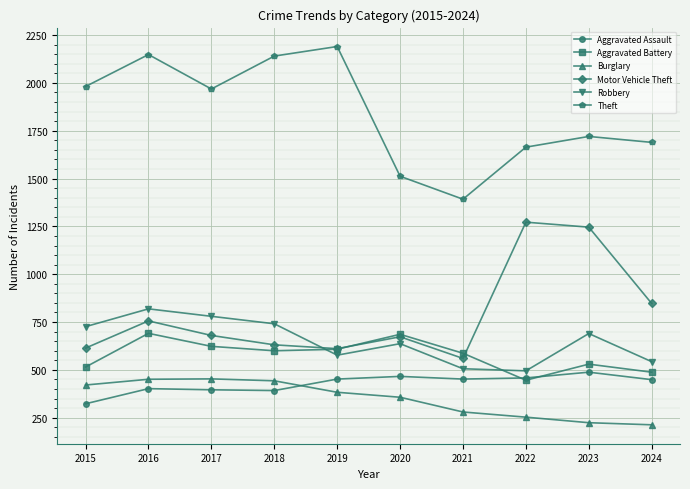

What is the minimum value for Motor Vehicle Theft?

560